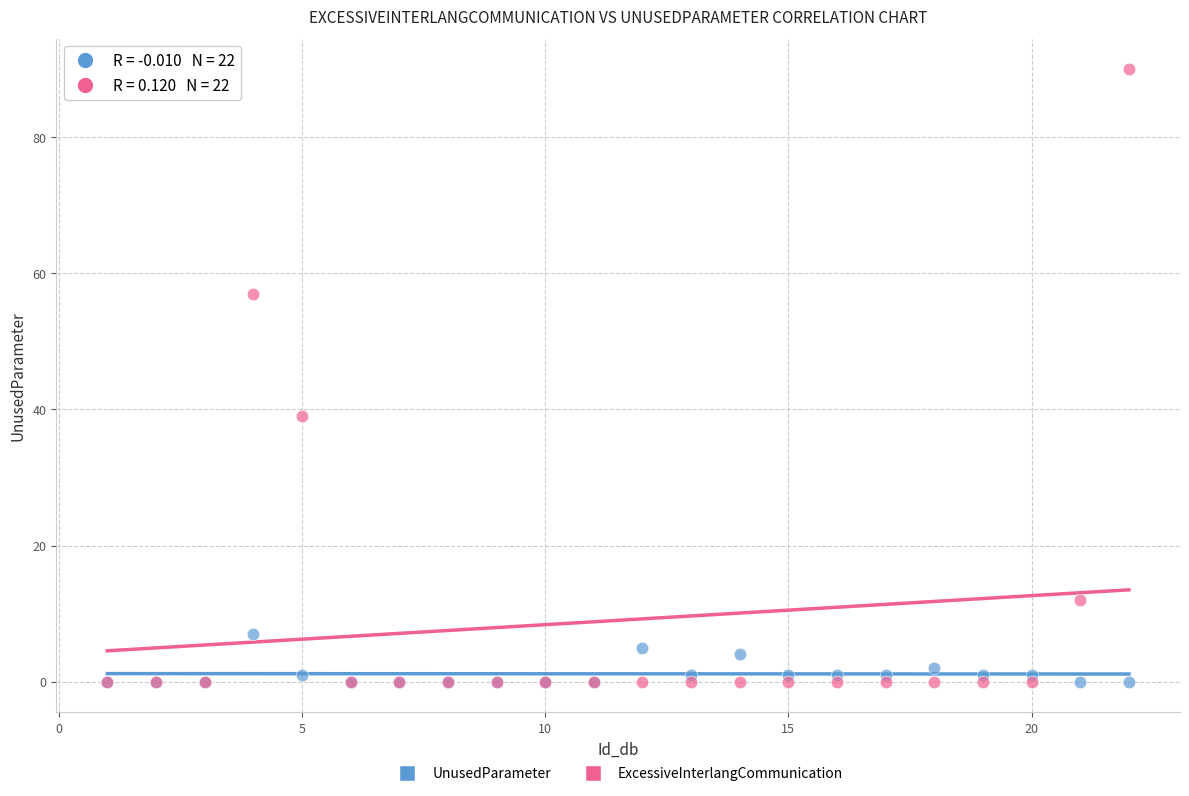

What are all the series names shown in the legend?

UnusedParameter, ExcessiveInterlangCommunication